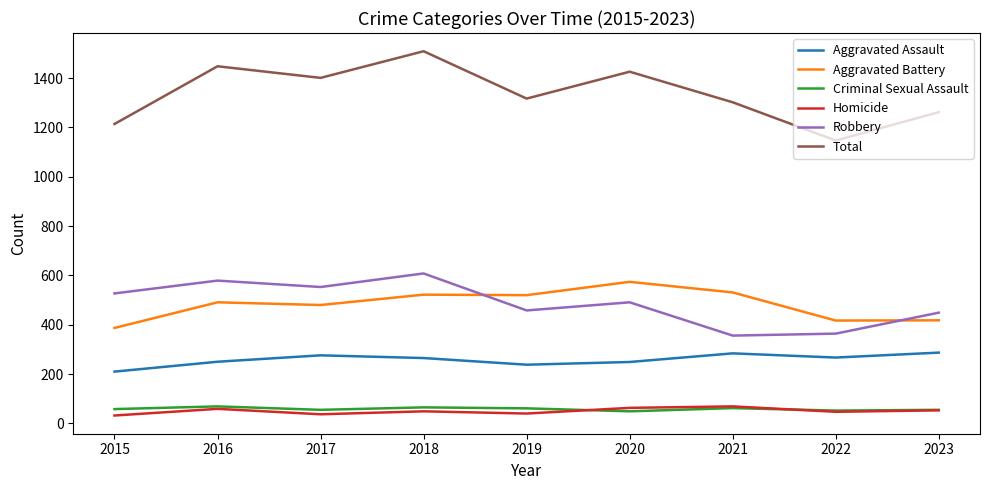

True or false: Robbery has a value of 237 at 2022.

False